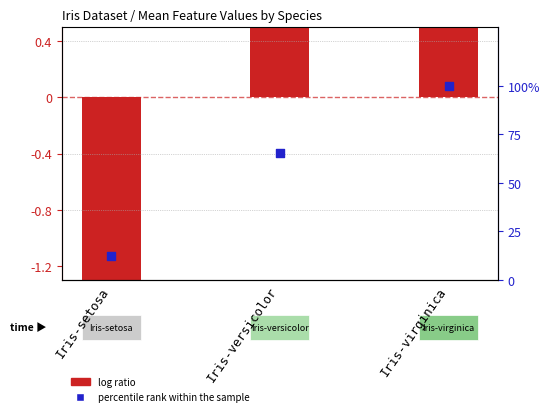

Which series contains the lowest Y value?

log ratio